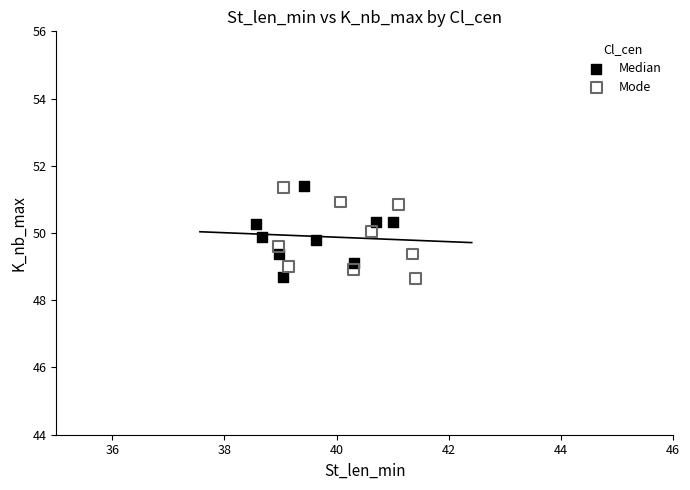

What are all the series names shown in the legend?

Median, Mode